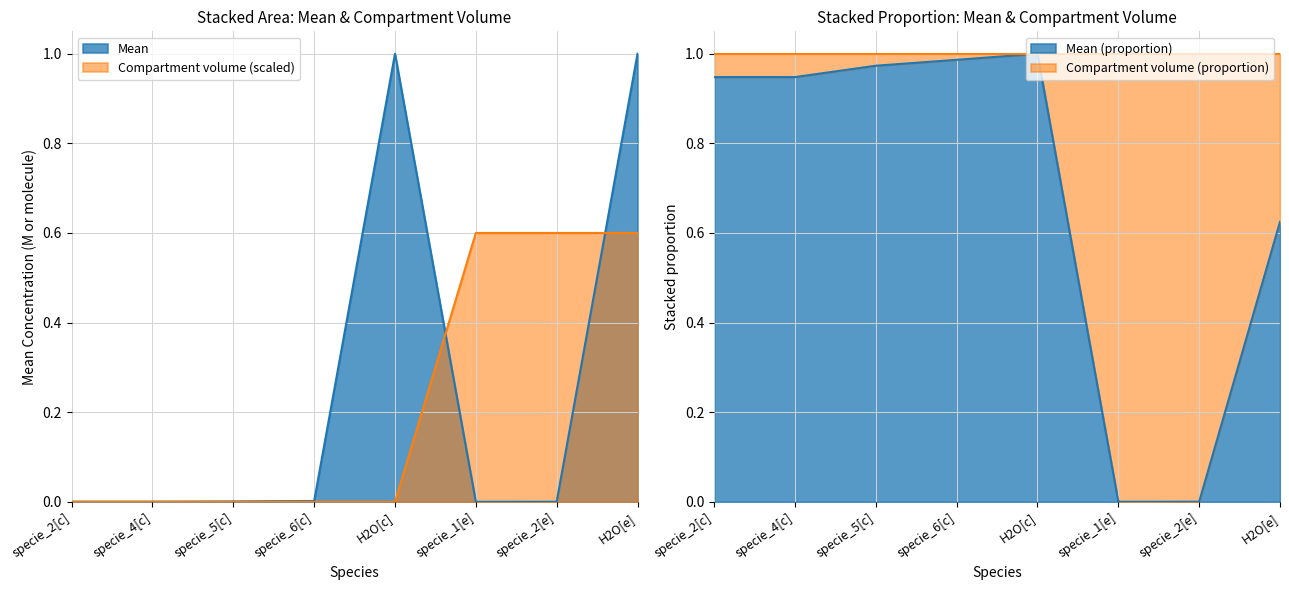

Which label corresponds to the smallest value in the chart?

specie_2[c]